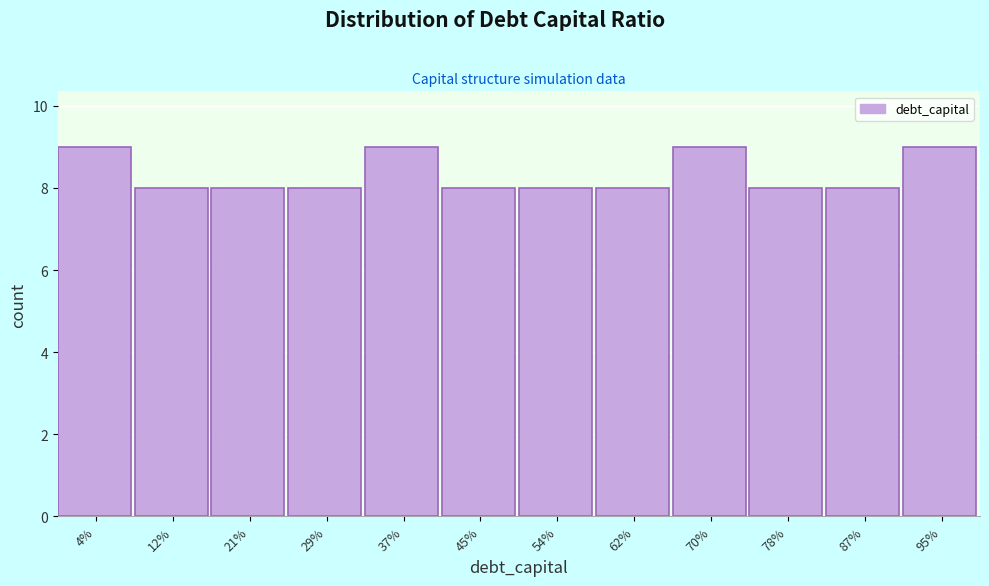

Reading right to left, transcribe all the data shown in this chart.

95%=9	87%=8	78%=8	70%=9	62%=8	54%=8	45%=8	37%=9	29%=8	21%=8	12%=8	4%=9